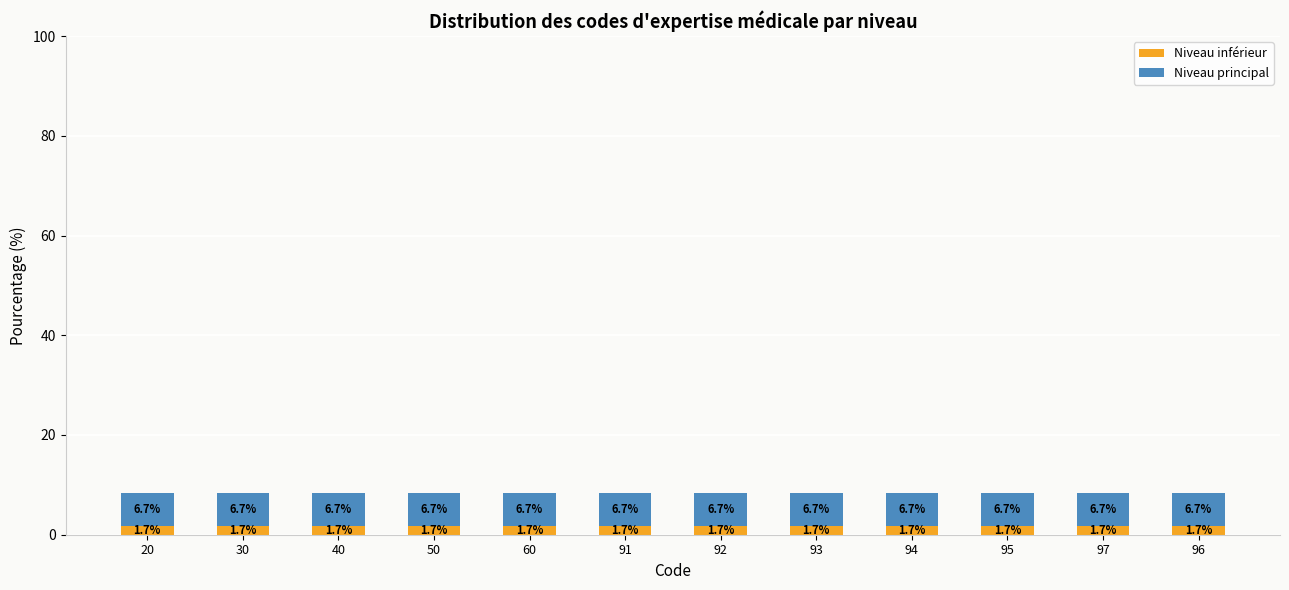

What value does the Niveau inférieur series have at 96?

1.7